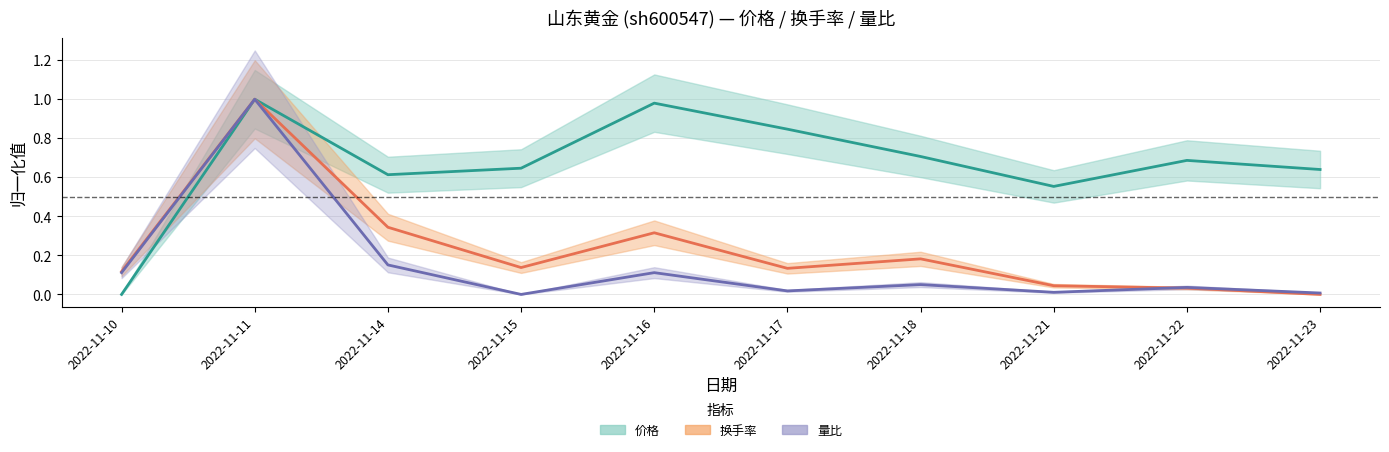

Reading left to right, list all the values displayed in this chart.

价格: 0.0	1.0	0.6	0.6	1.0	0.8	0.7	0.6	0.7	0.6
换手率: 0.1	1.0	0.3	0.1	0.3	0.1	0.2	0.0	0.0	0.0
量比: 0.1	1.0	0.2	0.0	0.1	0.0	0.1	0.0	0.0	0.0